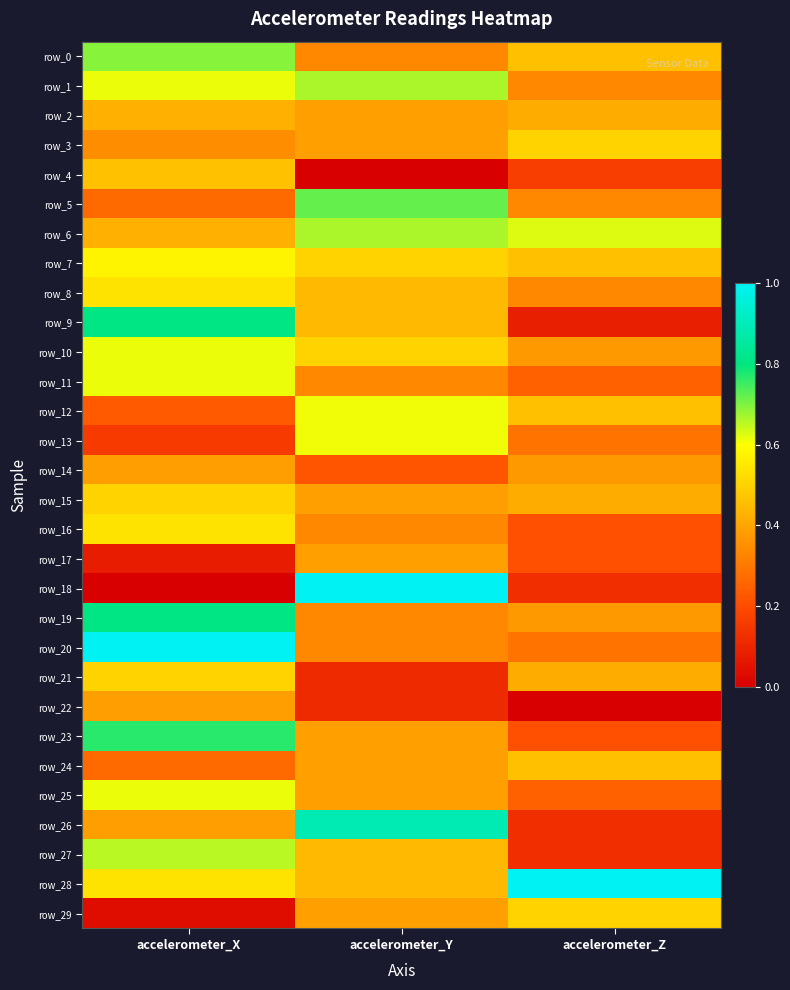

Reading right to left, extract all data points from this chart.

row_0: 0.5	0.3	0.7
row_1: 0.3	0.7	0.6
row_2: 0.4	0.4	0.4
row_3: 0.5	0.4	0.3
row_4: 0.2	0.0	0.5
row_5: 0.3	0.7	0.3
row_6: 0.6	0.7	0.4
row_7: 0.5	0.5	0.6
row_8: 0.3	0.4	0.5
row_9: 0.1	0.4	0.8
row_10: 0.4	0.5	0.6
row_11: 0.2	0.3	0.6
row_12: 0.5	0.6	0.2
row_13: 0.3	0.6	0.2
row_14: 0.4	0.2	0.4
row_15: 0.4	0.4	0.5
row_16: 0.2	0.3	0.5
row_17: 0.2	0.4	0.1
row_18: 0.1	1.0	0.0
row_19: 0.4	0.3	0.8
row_20: 0.3	0.3	1.0
row_21: 0.4	0.1	0.5
row_22: 0.0	0.1	0.4
row_23: 0.2	0.4	0.8
row_24: 0.5	0.4	0.3
row_25: 0.2	0.4	0.6
row_26: 0.1	0.9	0.4
row_27: 0.1	0.4	0.7
row_28: 1.0	0.4	0.5
row_29: 0.5	0.4	0.0